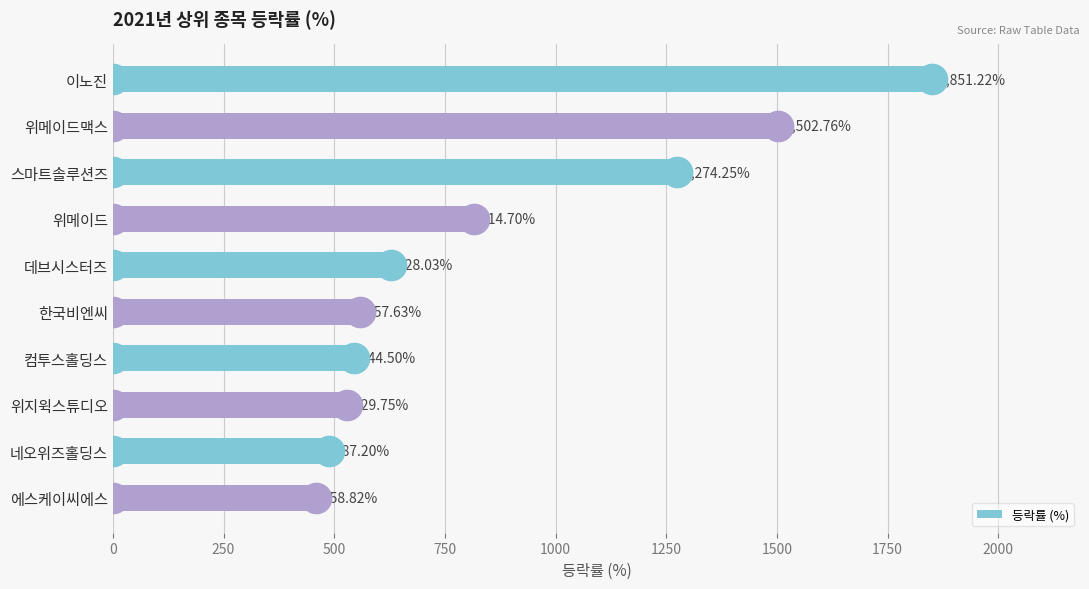

What is the change in value from 컴투스홀딩스 to 네오위즈홀딩스?

-57.3